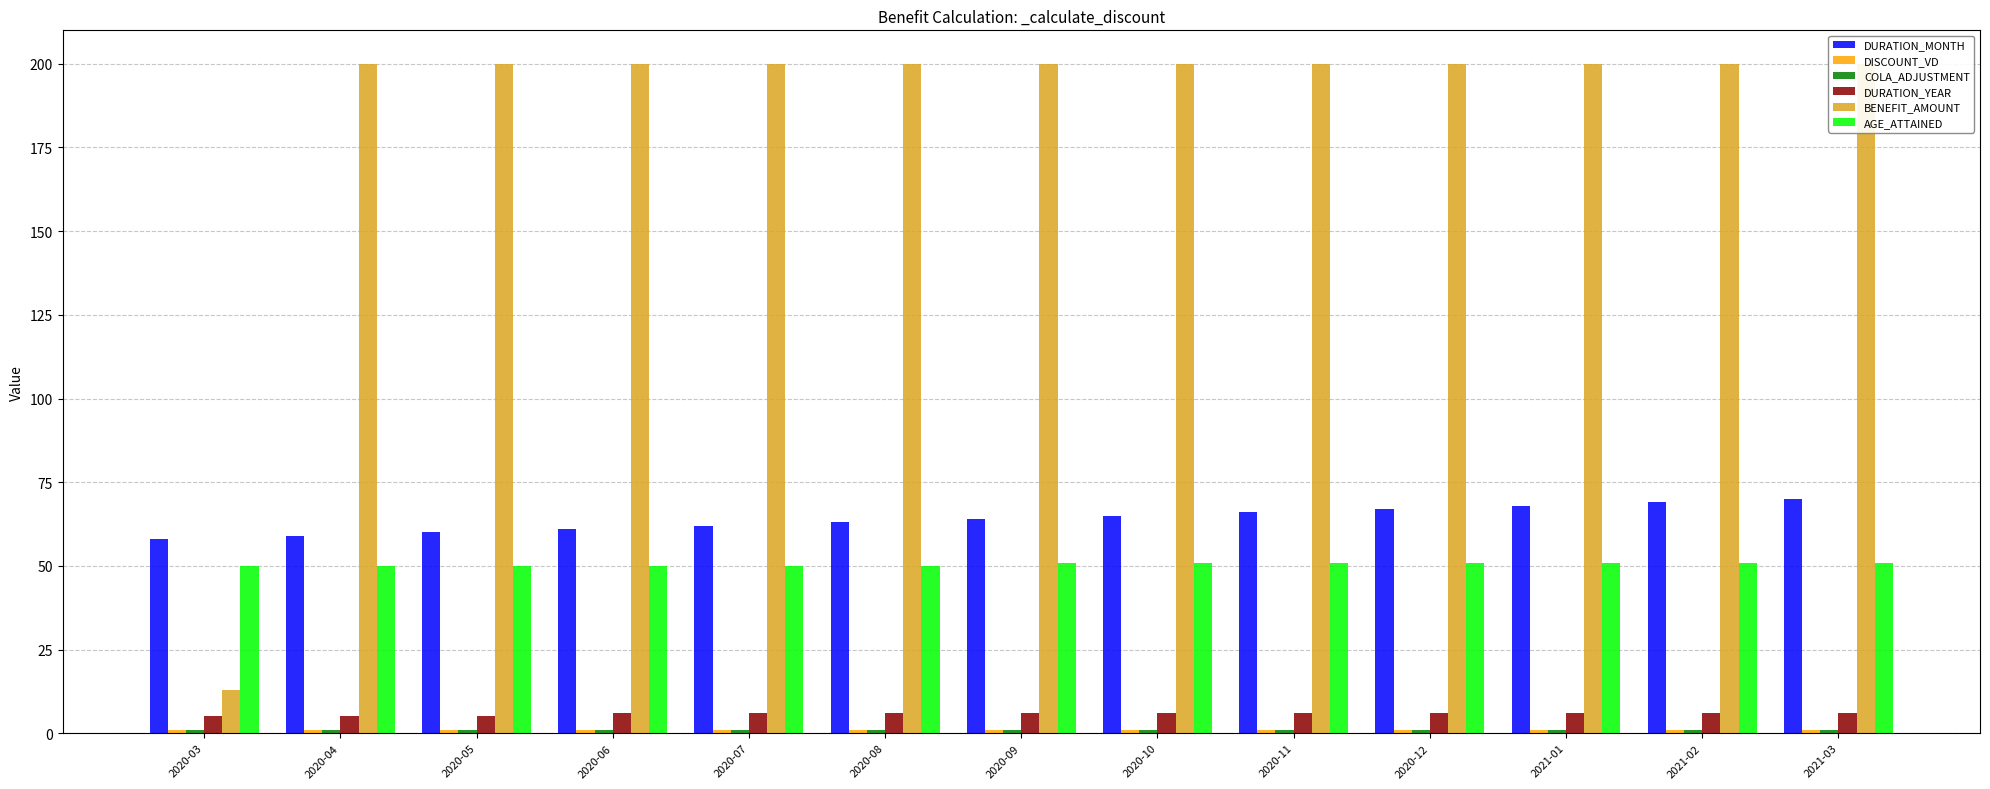

Reading left to right, list all the values displayed in this chart.

DURATION_MONTH: 58.0	59.0	60.0	61.0	62.0	63.0	64.0	65.0	66.0	67.0	68.0	69.0	70.0
DISCOUNT_VD: 1.0	1.0	1.0	1.0	1.0	1.0	1.0	1.0	1.0	1.0	1.0	1.0	1.0
COLA_ADJUSTMENT: 1.0	1.0	1.0	1.0	1.0	1.0	1.0	1.0	1.0	1.0	1.0	1.0	1.0
DURATION_YEAR: 5.0	5.0	5.0	6.0	6.0	6.0	6.0	6.0	6.0	6.0	6.0	6.0	6.0
BENEFIT_AMOUNT: 12.9	200.0	200.0	200.0	200.0	200.0	200.0	200.0	200.0	200.0	200.0	200.0	200.0
AGE_ATTAINED: 50.0	50.0	50.0	50.0	50.0	50.0	51.0	51.0	51.0	51.0	51.0	51.0	51.0